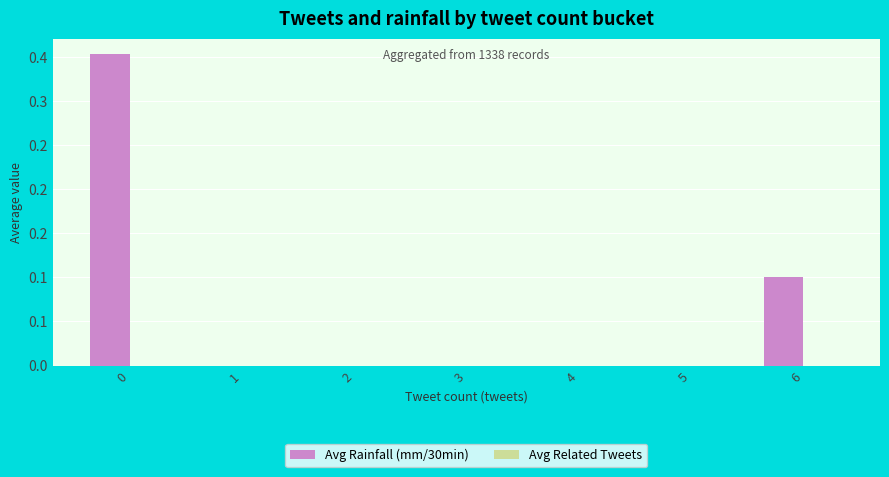

How many bars are there in total?

14